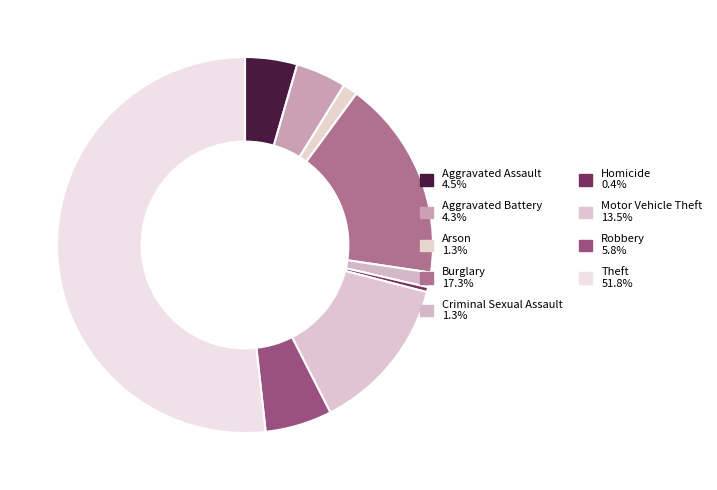

What is the smallest slice in the pie chart?

Homicide